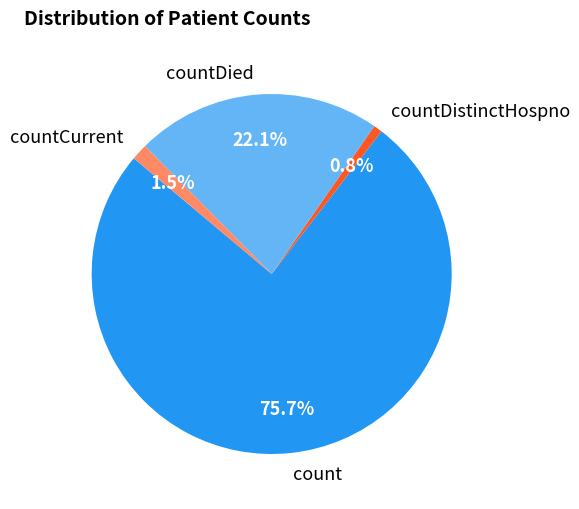

How many segments does this pie chart have?

4